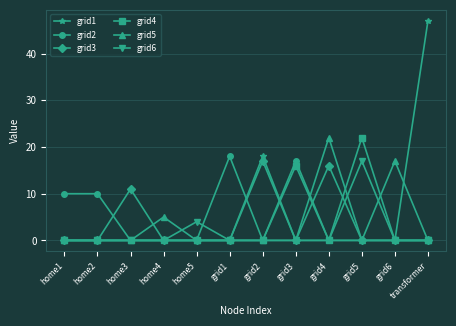

Where is grid1 nearest to the value 23?

grid2